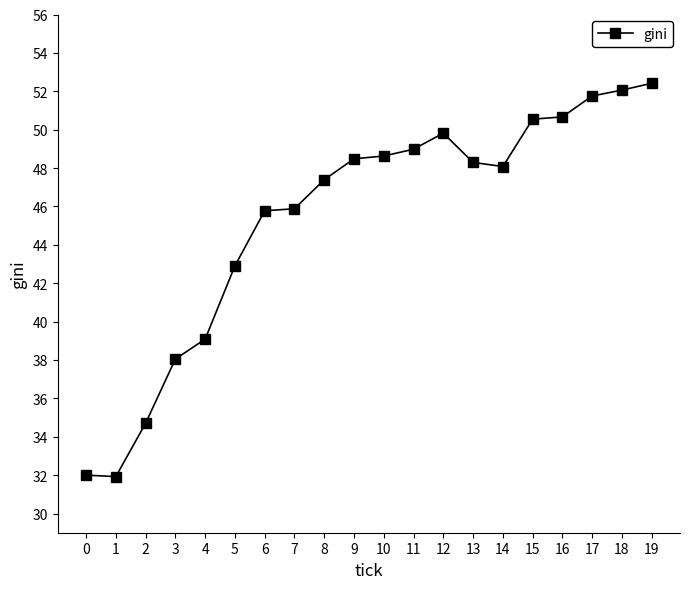

How many data points does each series have?

20